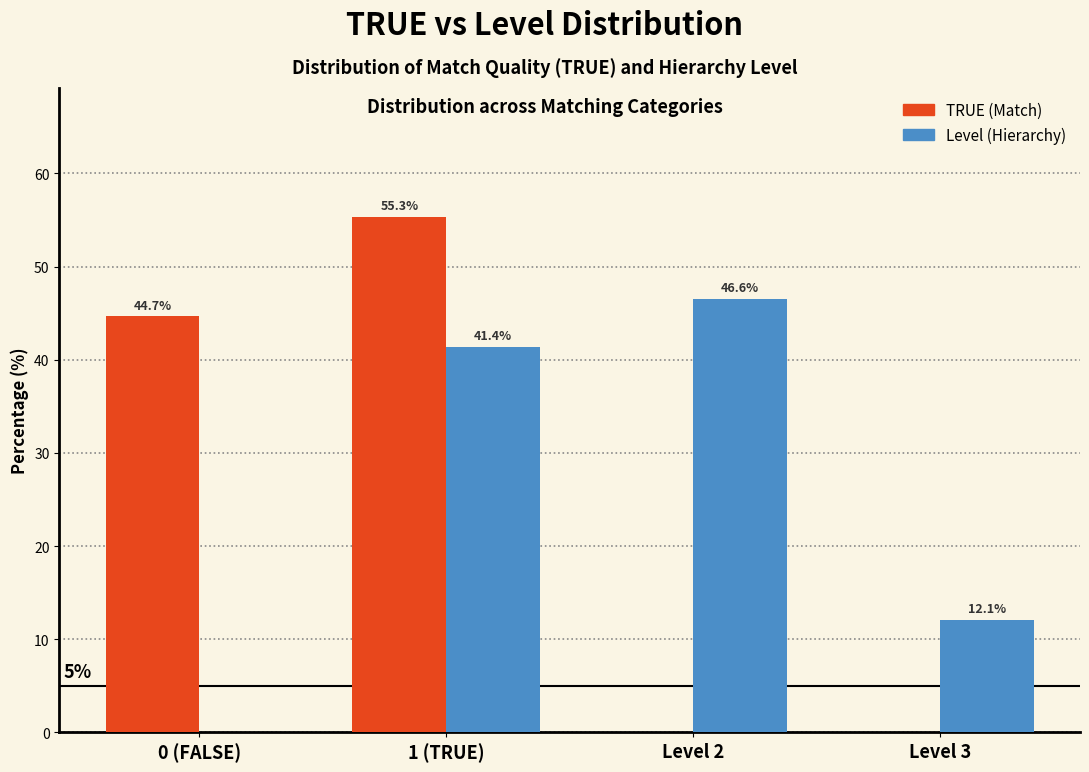

Reading left to right, transcribe all the data shown in this chart.

TRUE (Match): 0 (FALSE)=44.7	1 (TRUE)=55.3	Level 2=0.0	Level 3=0.0
Level (Hierarchy): 0 (FALSE)=0.0	1 (TRUE)=41.4	Level 2=46.6	Level 3=12.1